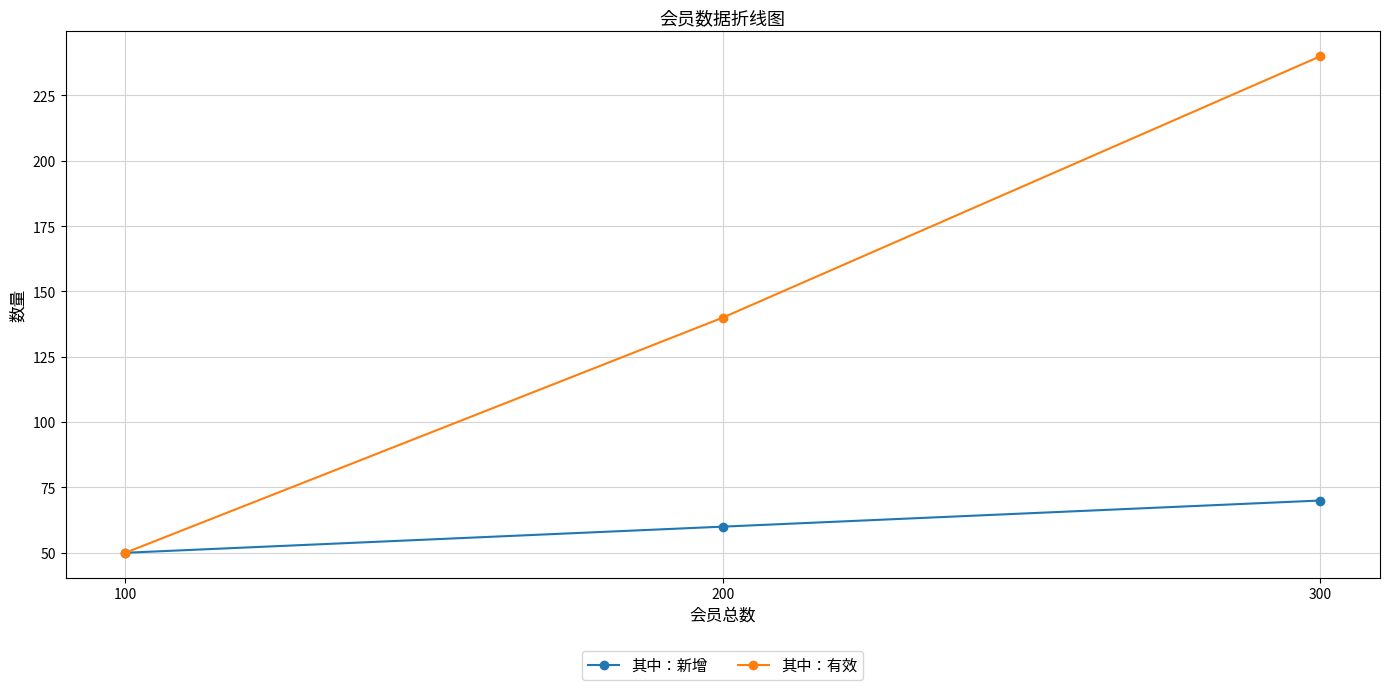

What is the difference between the second highest and minimum values in the 其中：新增 series?

10